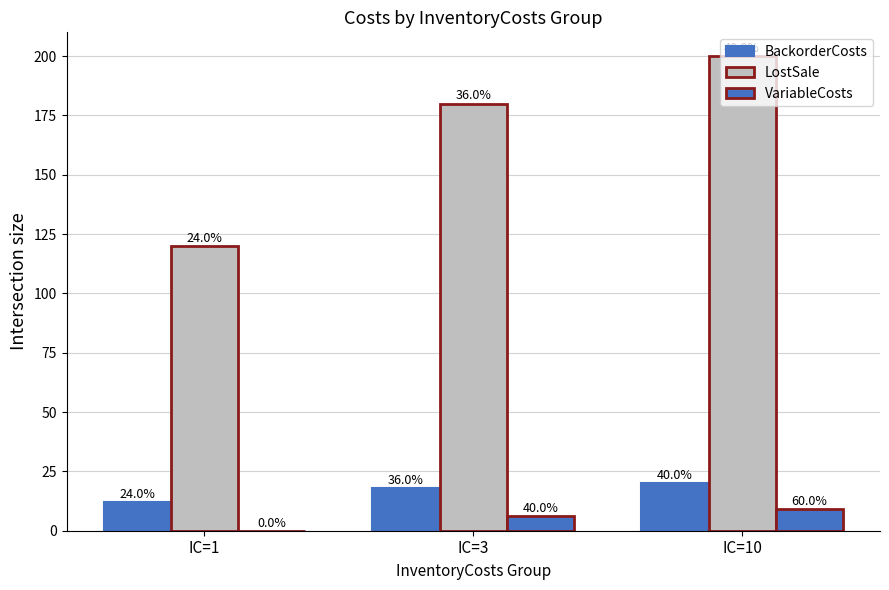

True or false: LostSale has a value of 120 at IC=1.

True